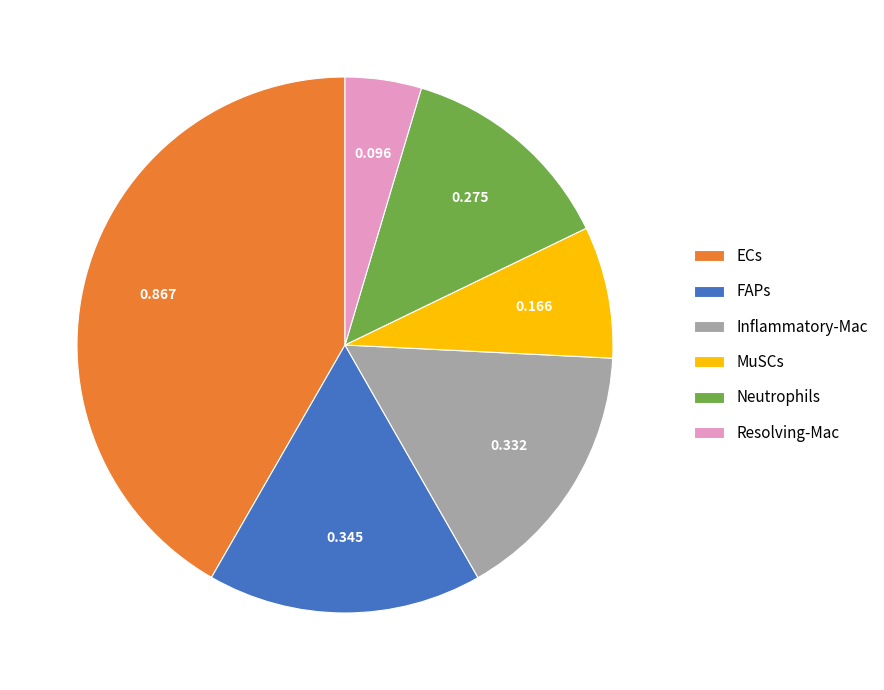

Does any single category account for the majority?

No